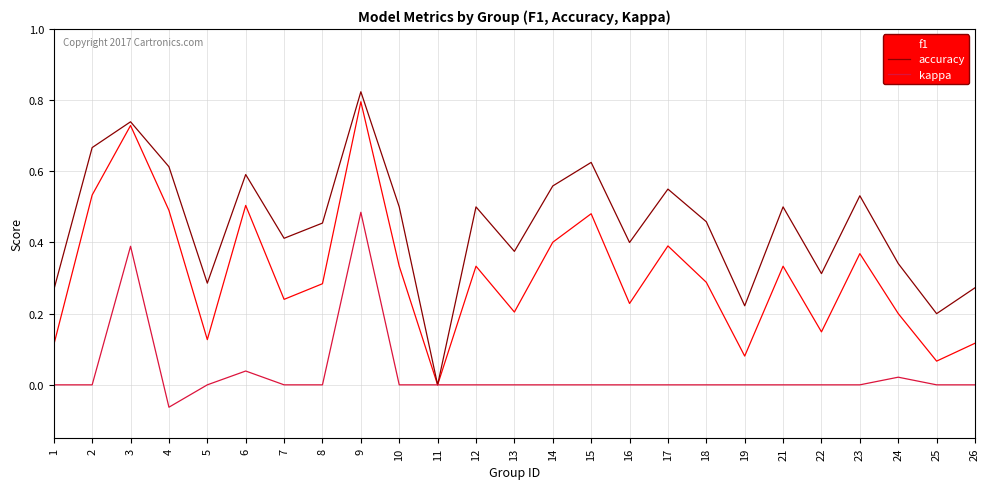

Between 11 and 24, which series saw the biggest shift?

accuracy